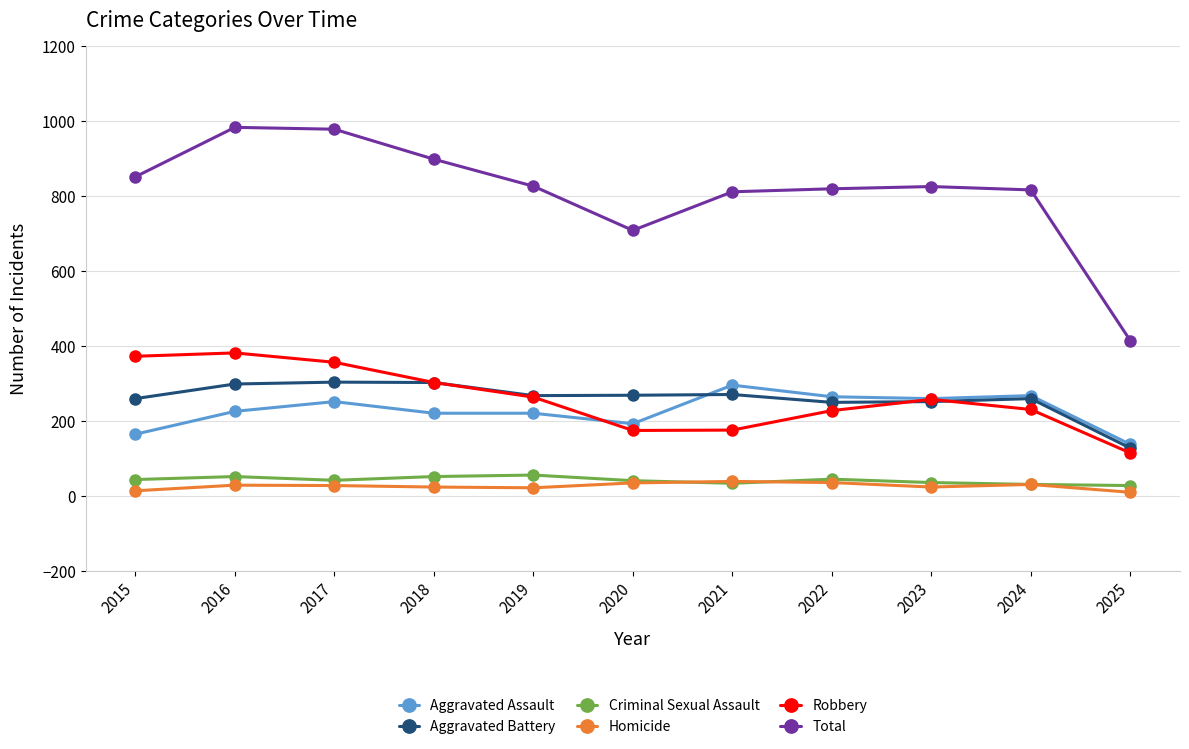

Which series has the largest total across all categories?

Total